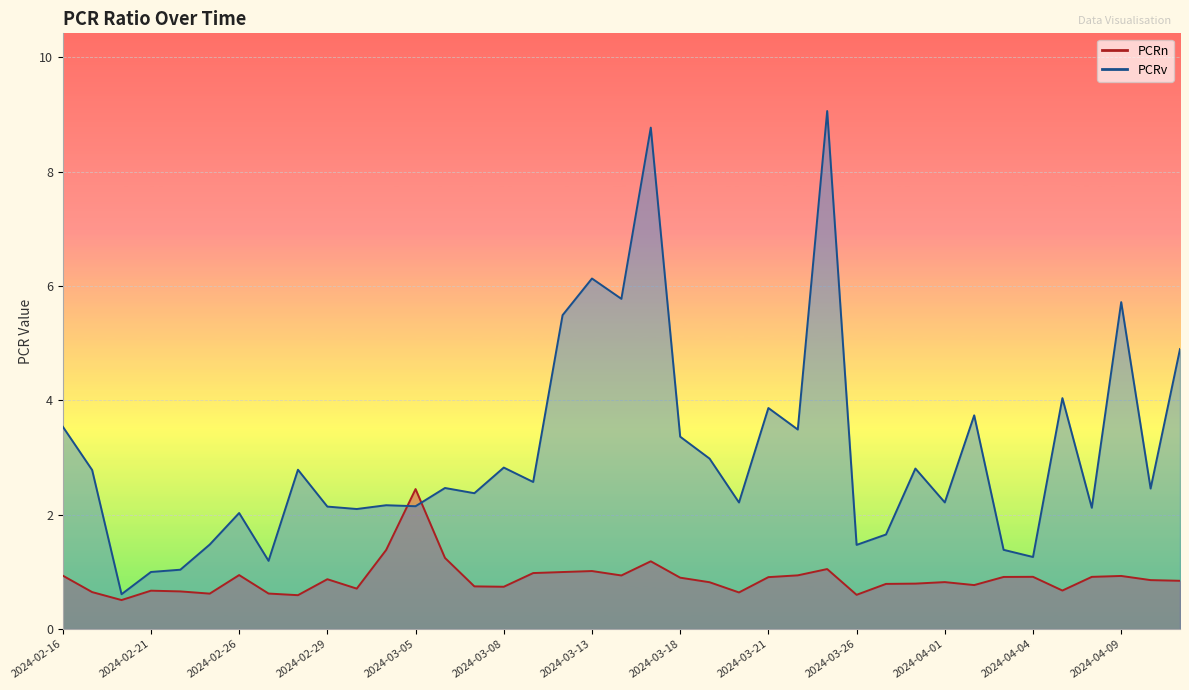

Rank the series at 2024-03-04 from highest to lowest value.

PCRv, PCRn